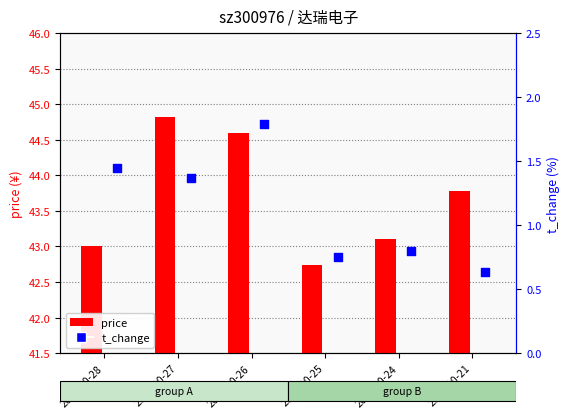

What is the change in value from 2022-10-24 to 2022-10-21?

-0.2